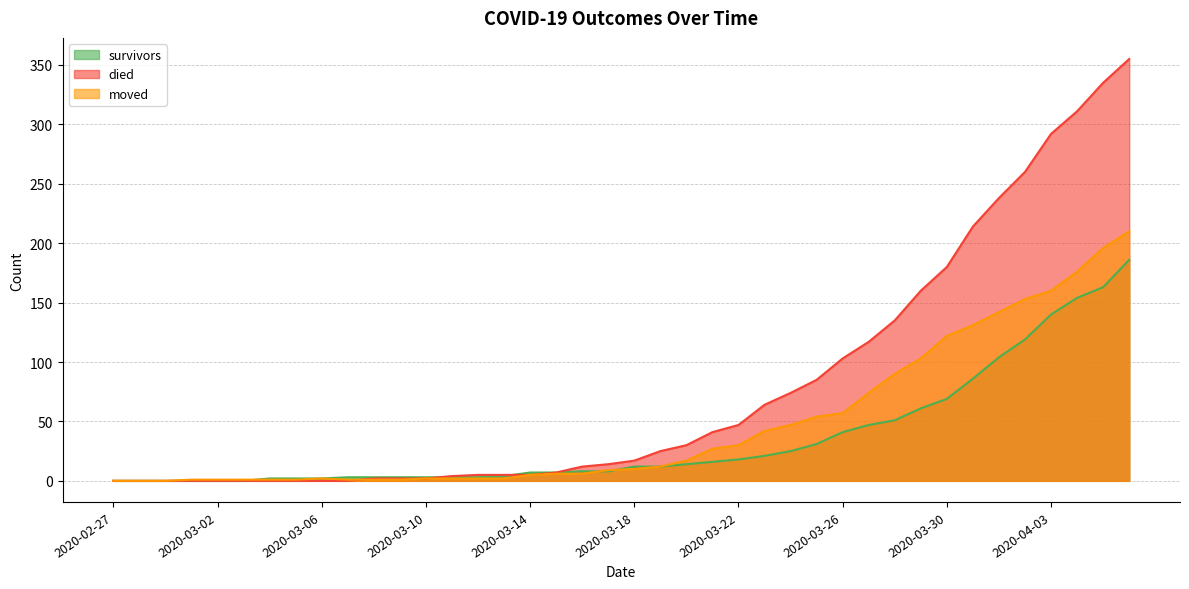

How many lines are shown in the chart?

3